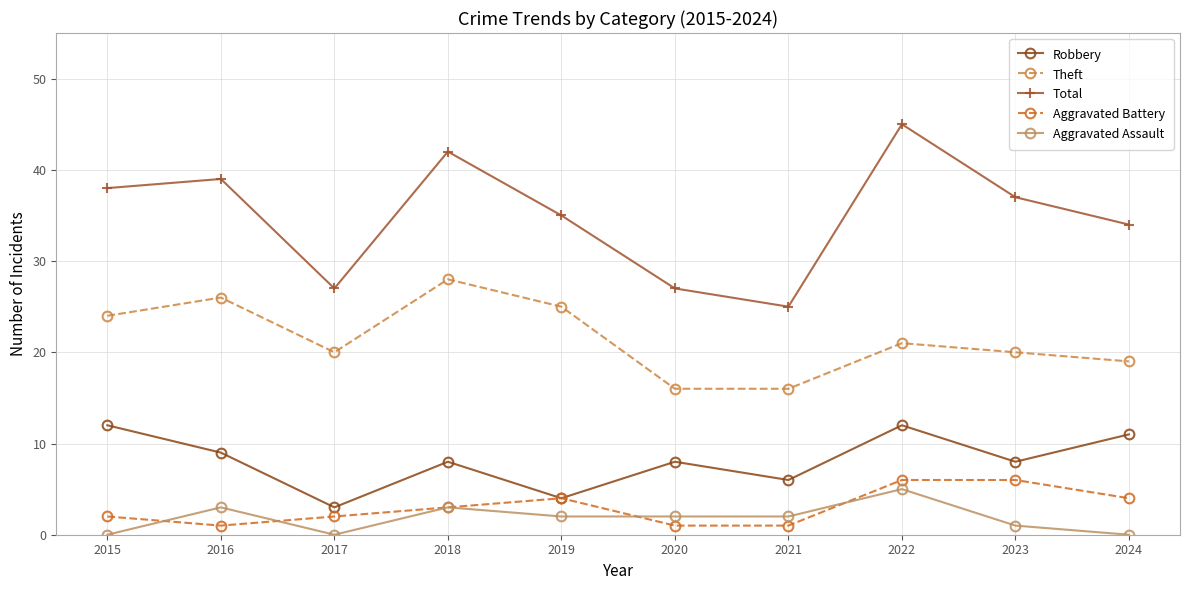

Where is the first local maximum for Theft?

2016